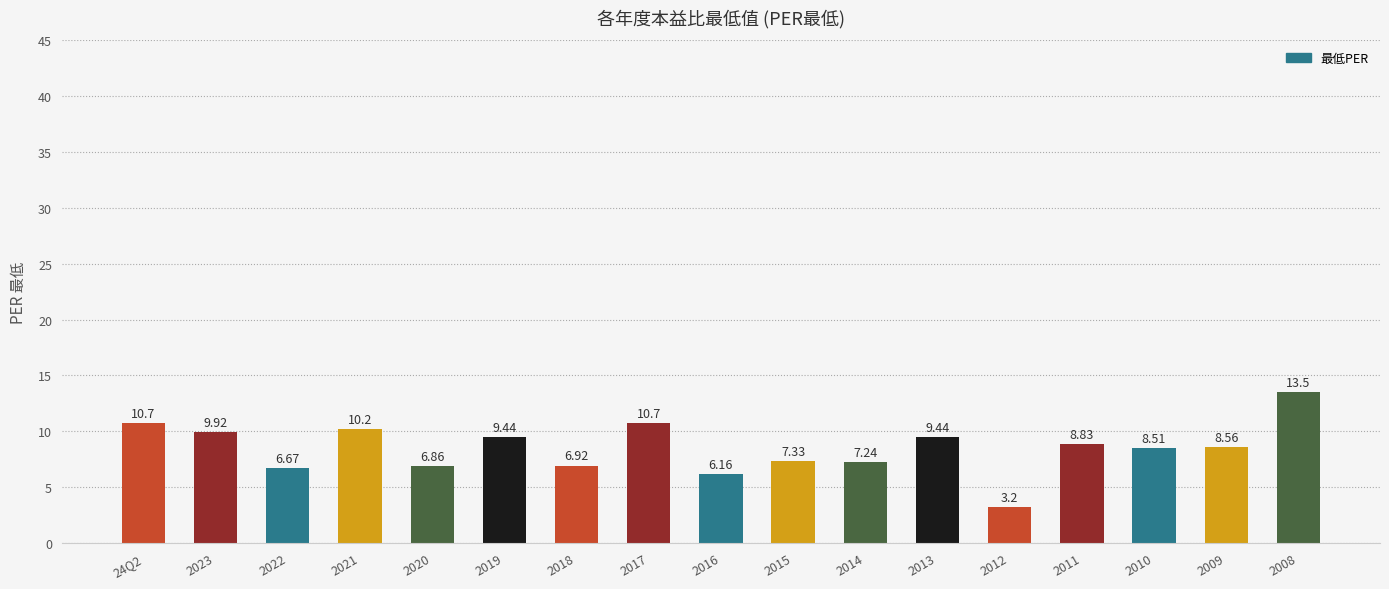

Where does the data first go above 8?

24Q2